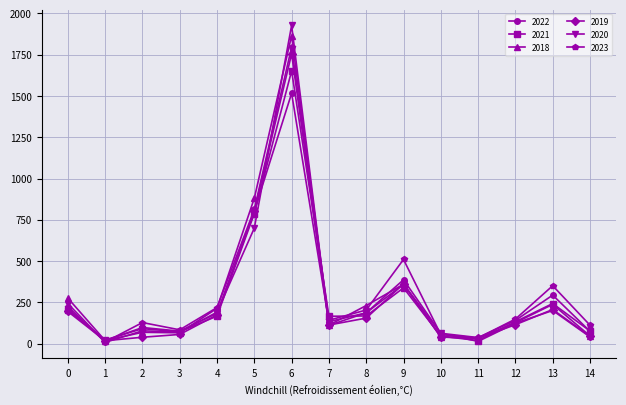

What is the sum of all 2018 values?

4578